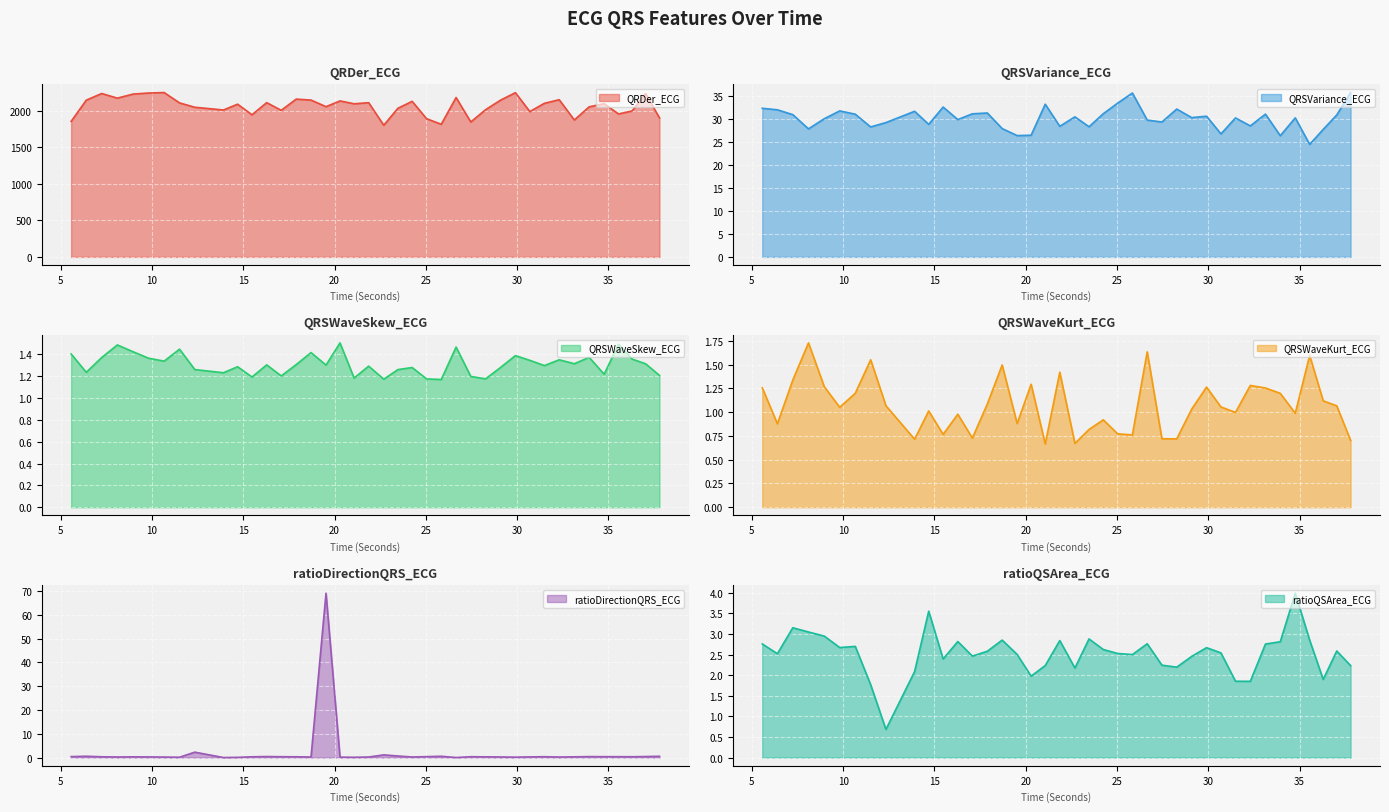

How many data points in QRSWaveKurt_ECG are above 1?

23